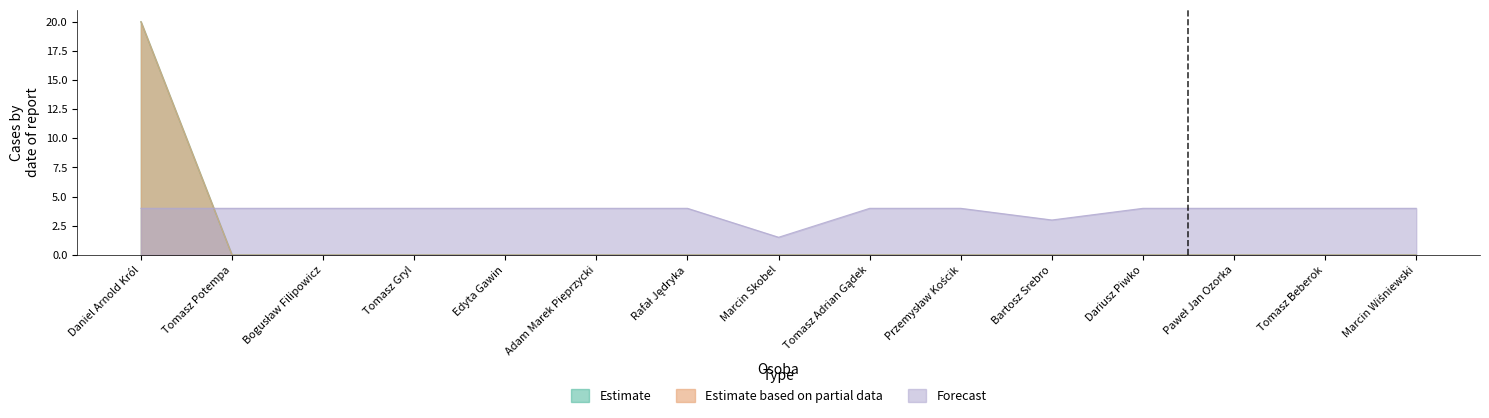

What is the label of the 12th point from the left?

Dariusz Piwko